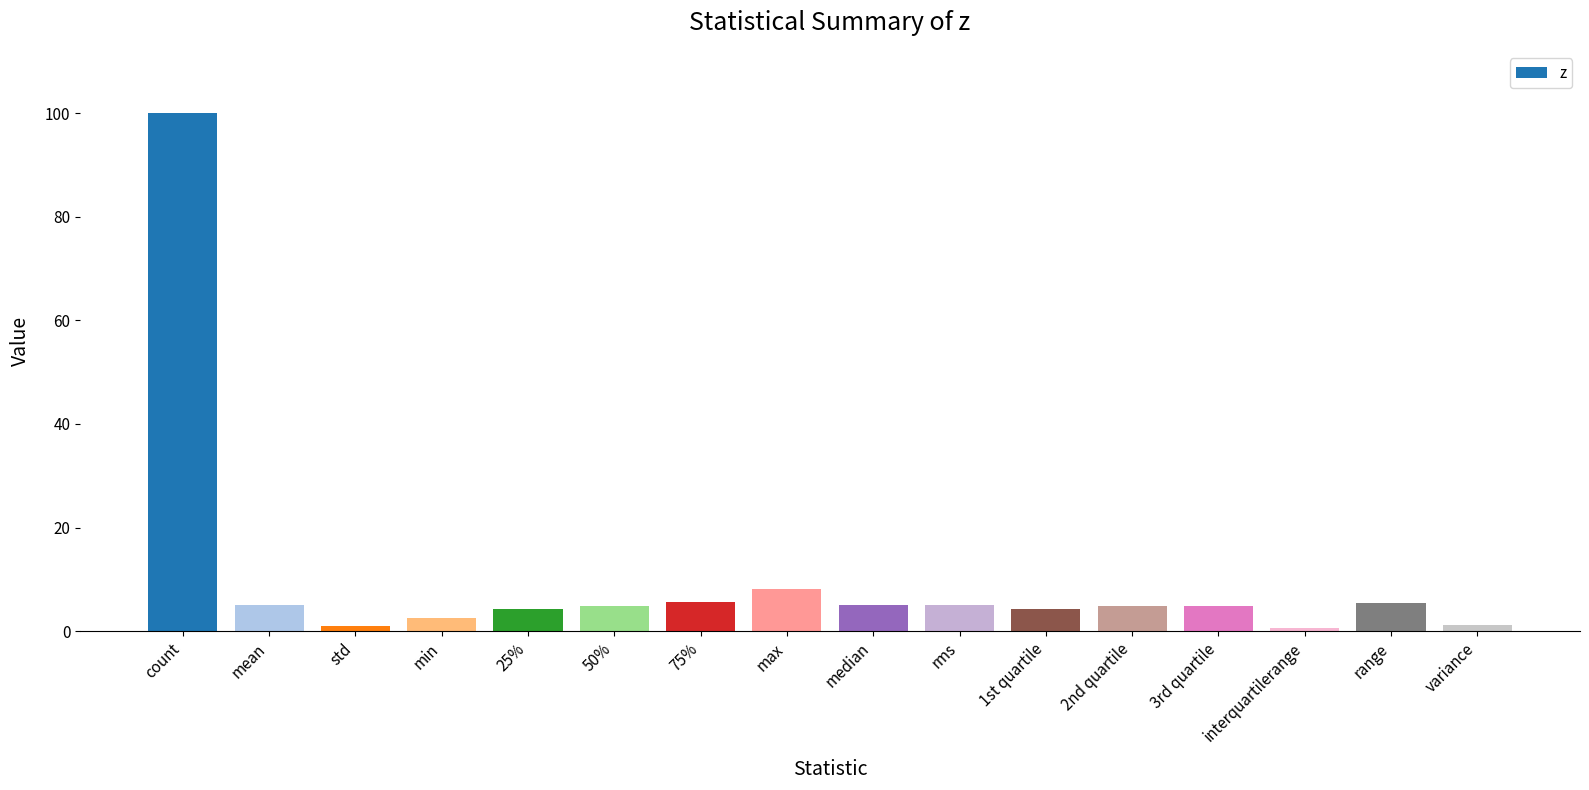

What is the minimum value shown in the chart?

0.6